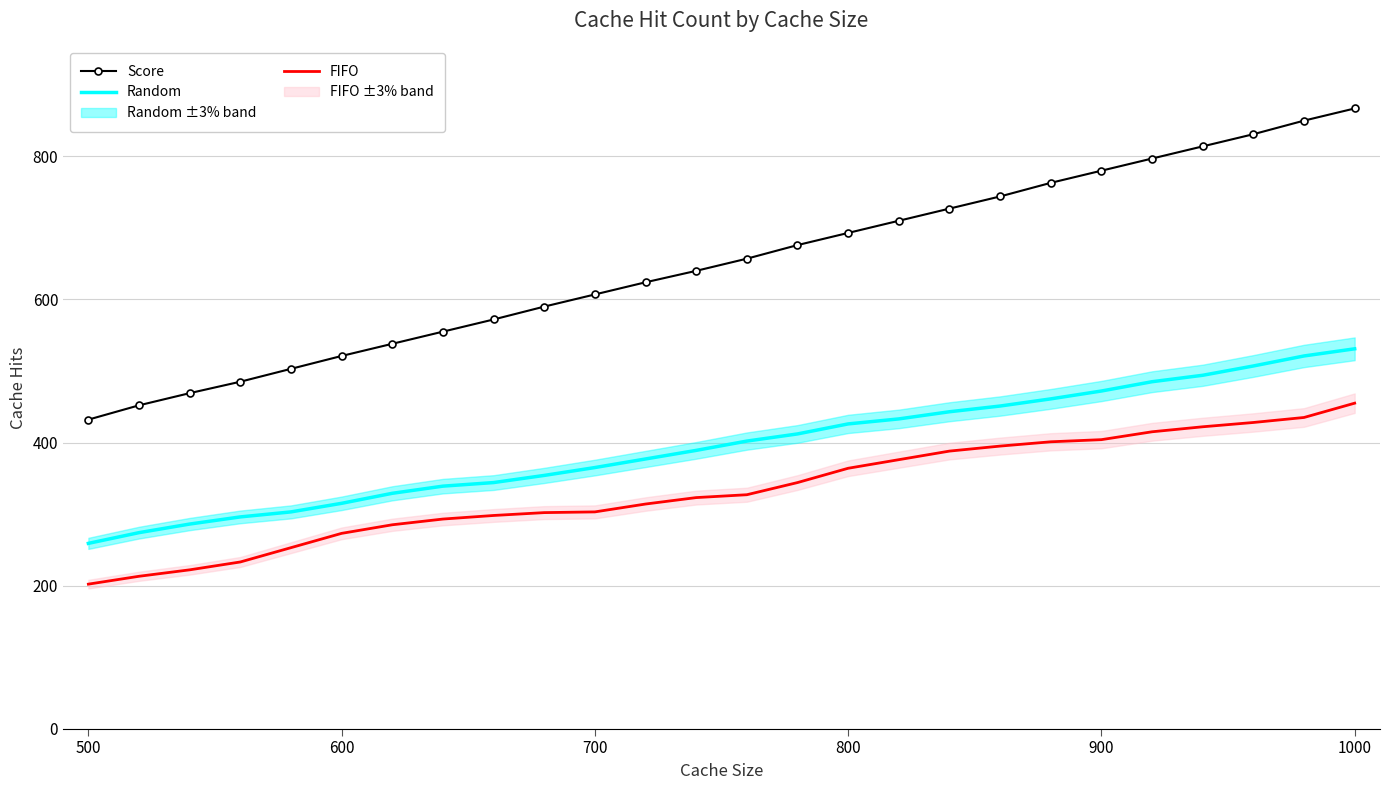

What are all the series names shown in the legend?

Score, Random, FIFO